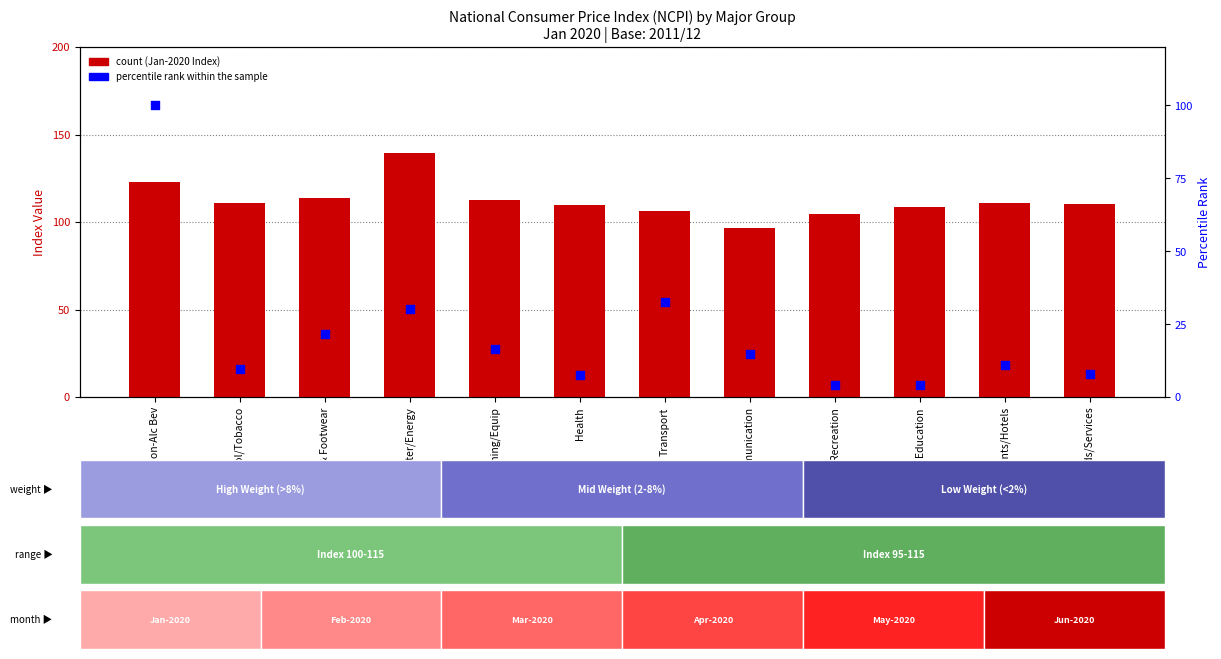

Which series reaches the minimum Y coordinate?

percentile rank within the sample